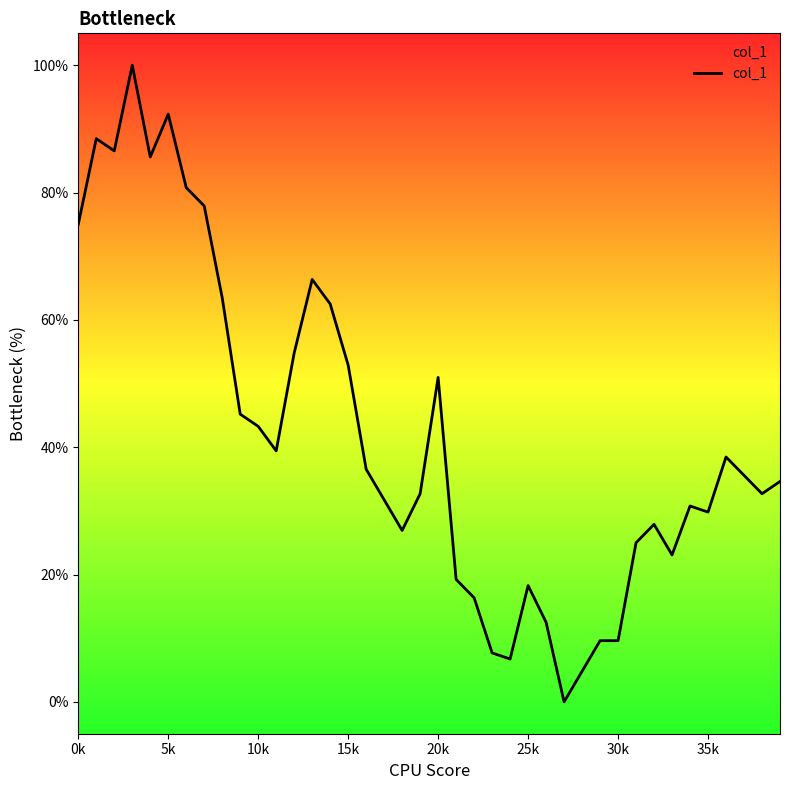

What is the maximum value shown in the chart?

100.0